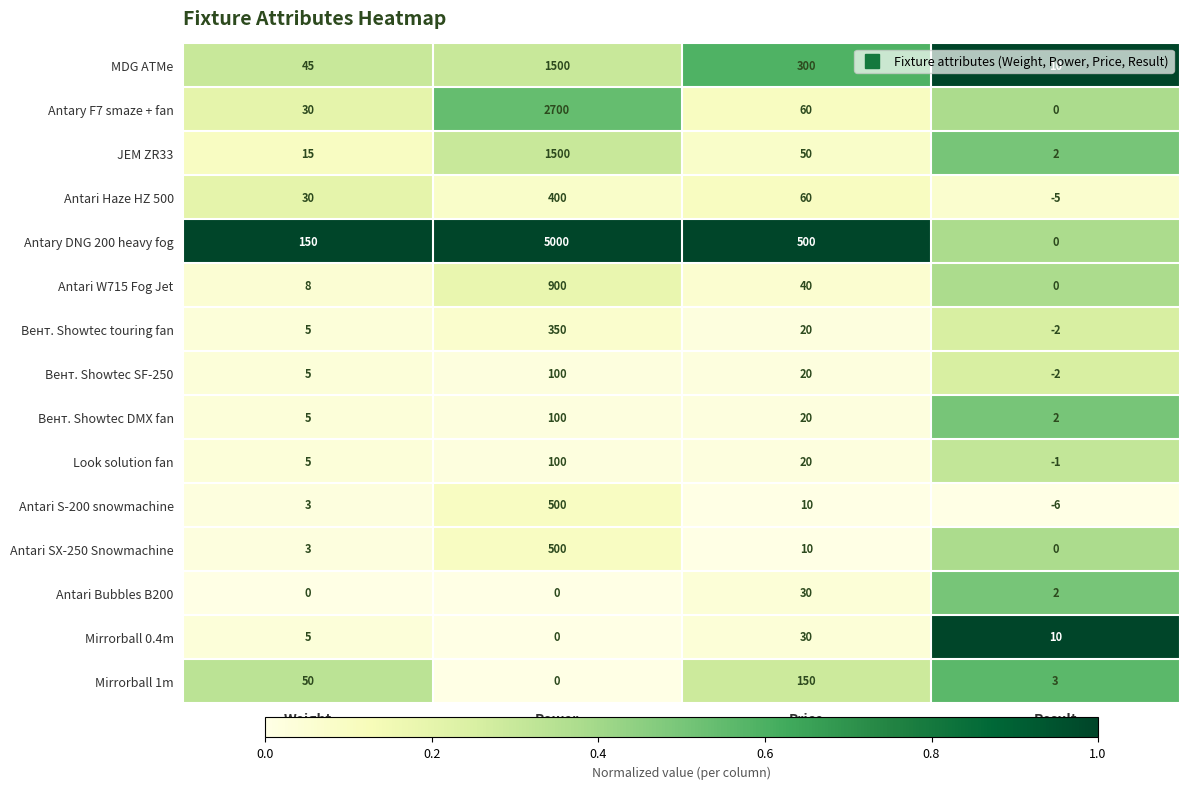

The value of Antari W715 Fog Jet at Result is 519. True or false?

False